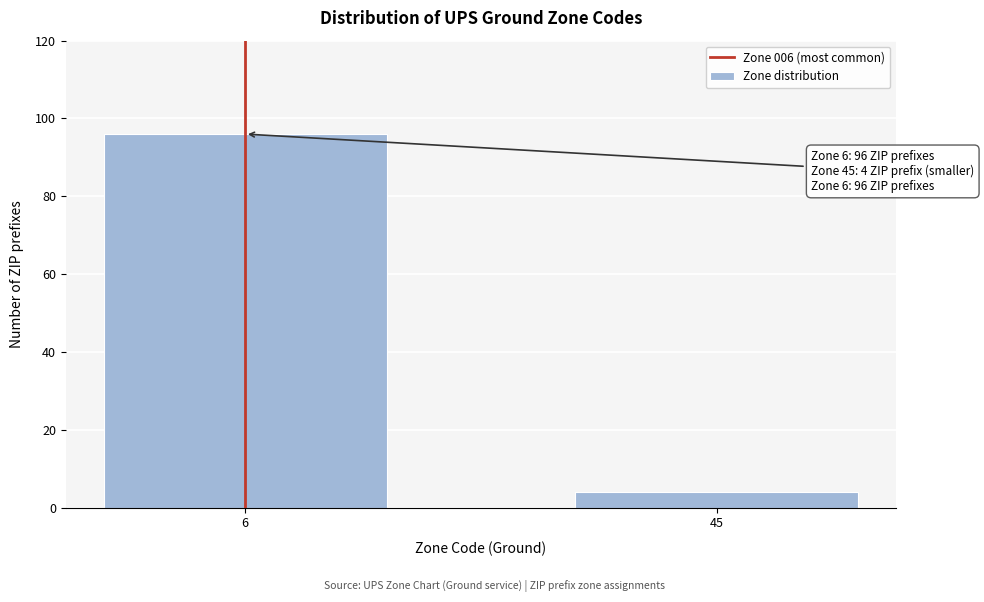

Reading left to right, extract all data points from this chart.

96	4